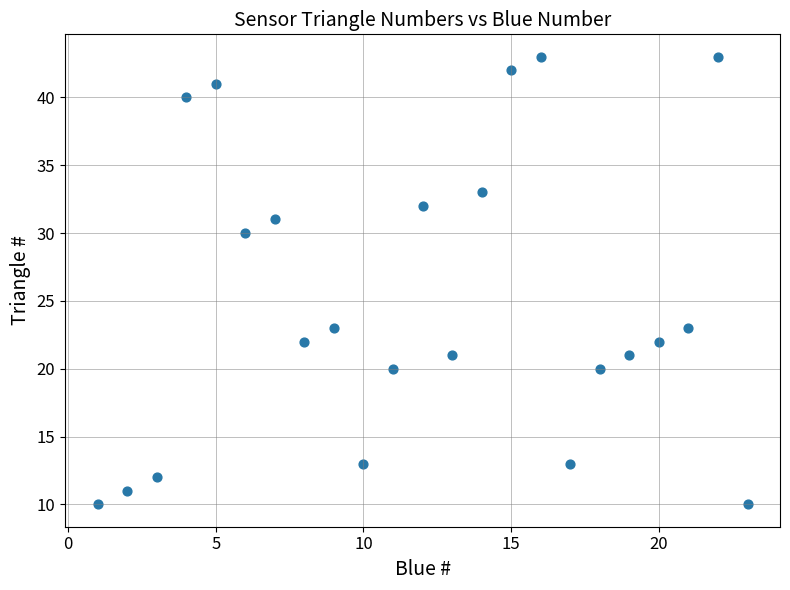

What is the range of Y values (max minus min)?

33